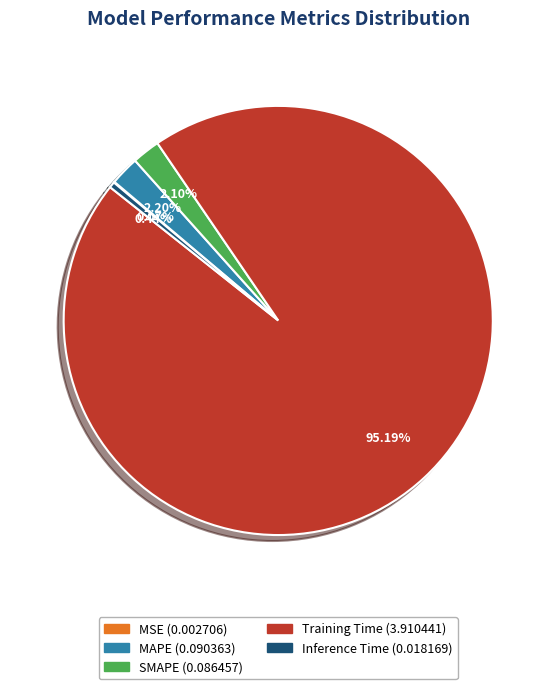

Between Training Time and SMAPE, which is larger?

Training Time